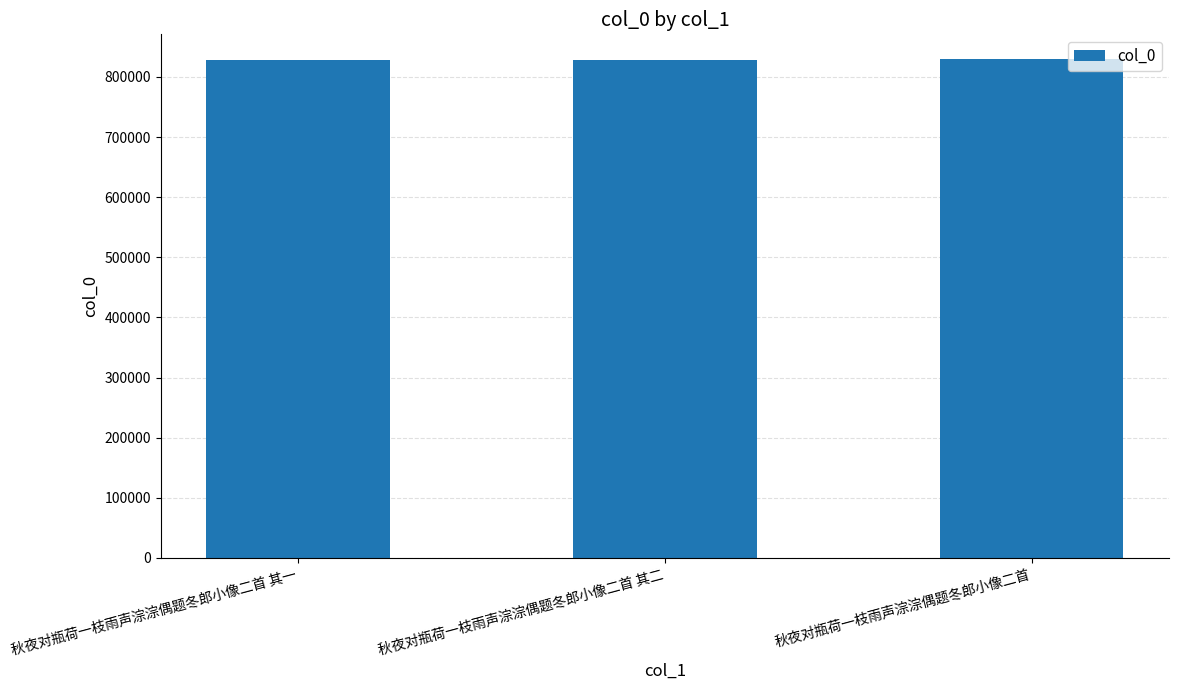

How many distinct data groups are displayed?

1